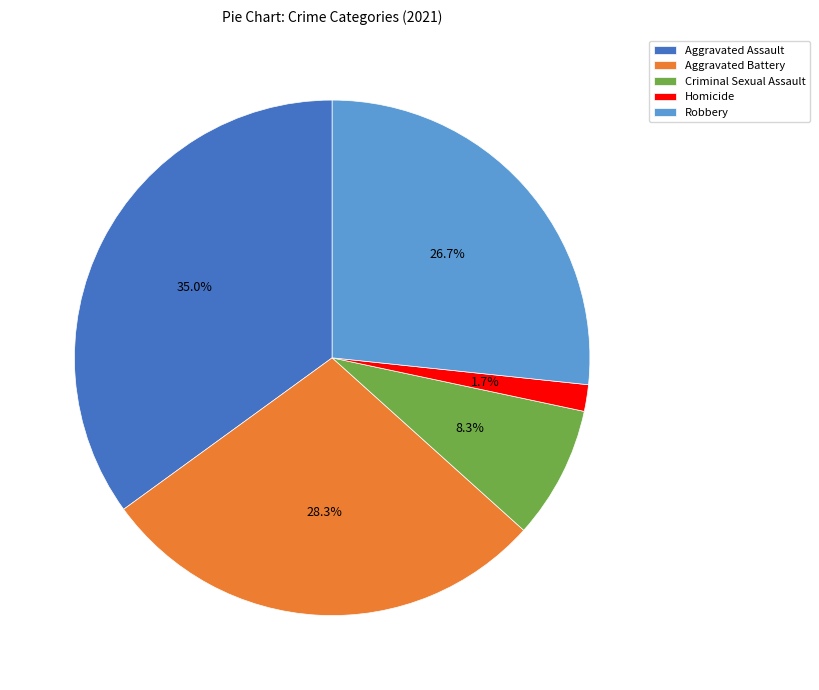

Count the number of slices in the pie.

5